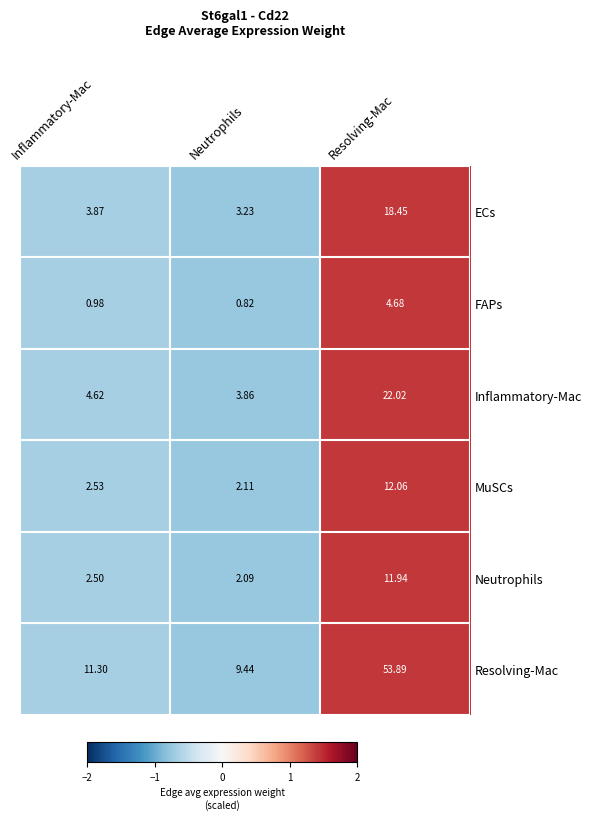

At how many categories does at least one series exceed 0?

3